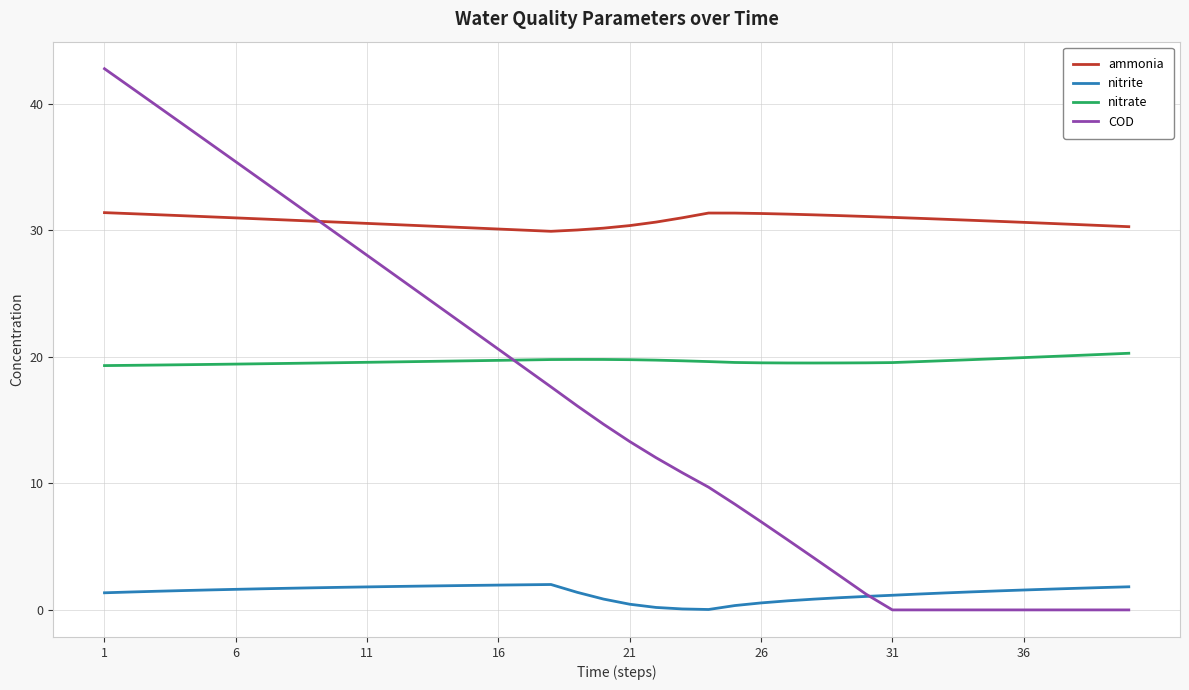

Which series has the largest range (max minus min)?

COD